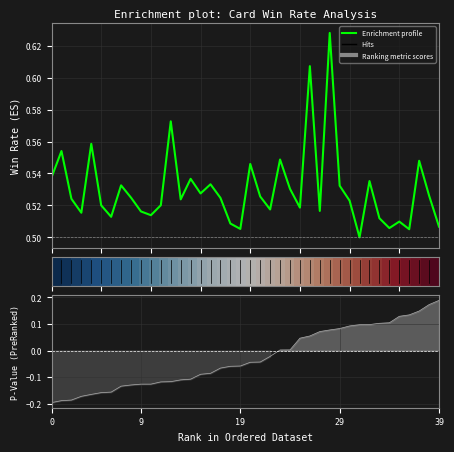

True or false: Win_Rate has a value of 0.7 at Minions.

False